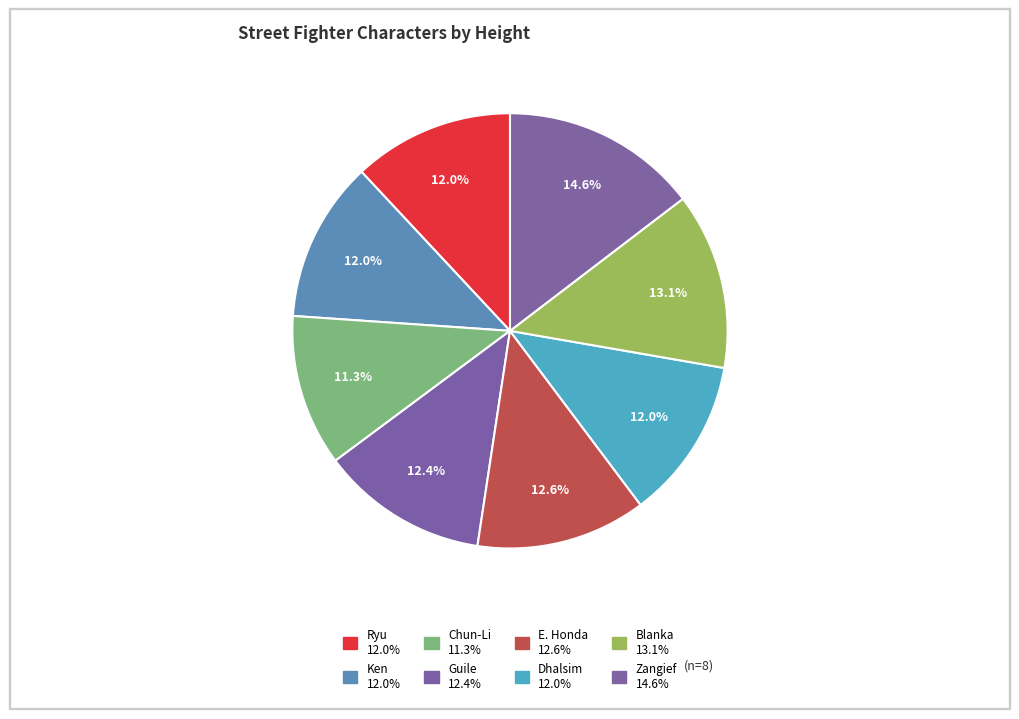

Rank the categories by value from highest to lowest.

Zangief, Blanka, E. Honda, Guile, Dhalsim, Ryu, Ken, Chun-Li